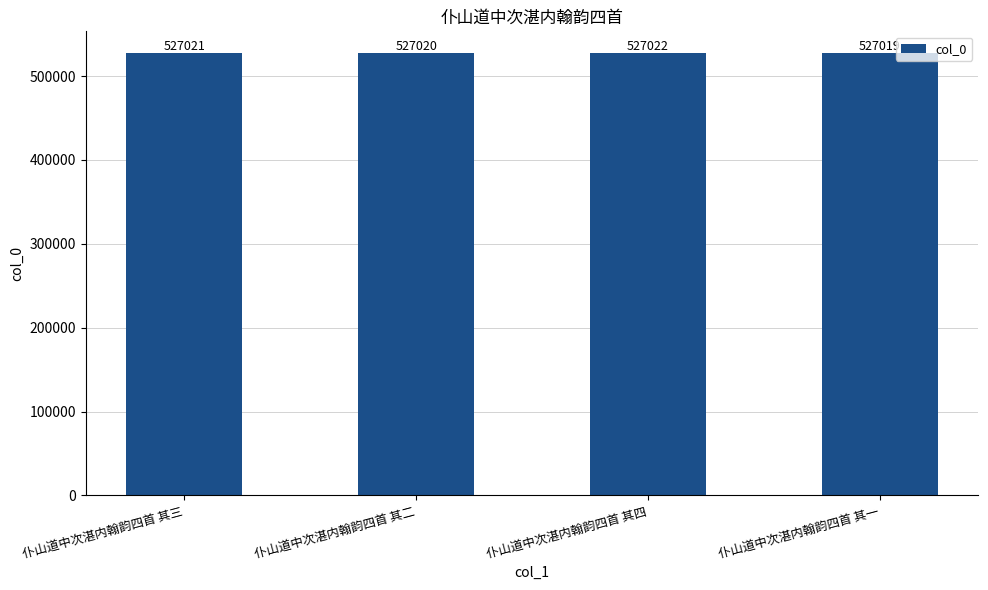

Approximately how many times larger is the value at 仆山道中次湛内翰韵四首 其三 compared to 仆山道中次湛内翰韵四首 其二?

1.0